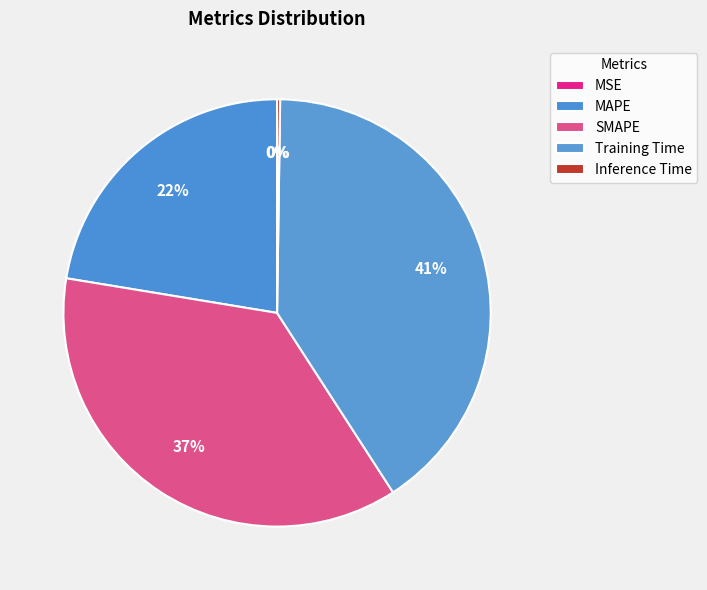

What percentage is NOT represented by MAPE?

77.6%